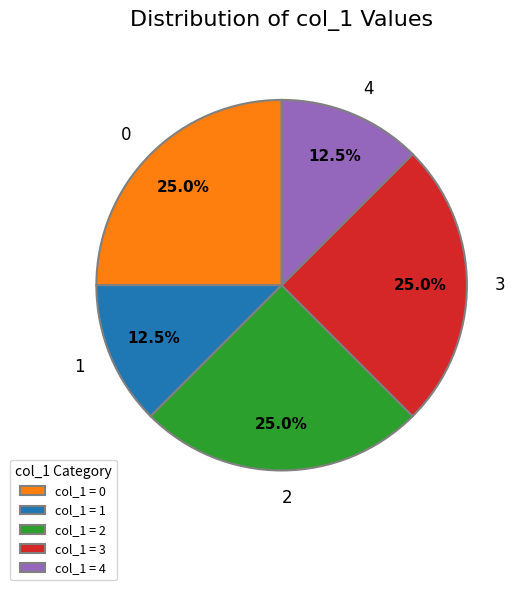

What percentage is NOT represented by col_1 = 1?

87.5%